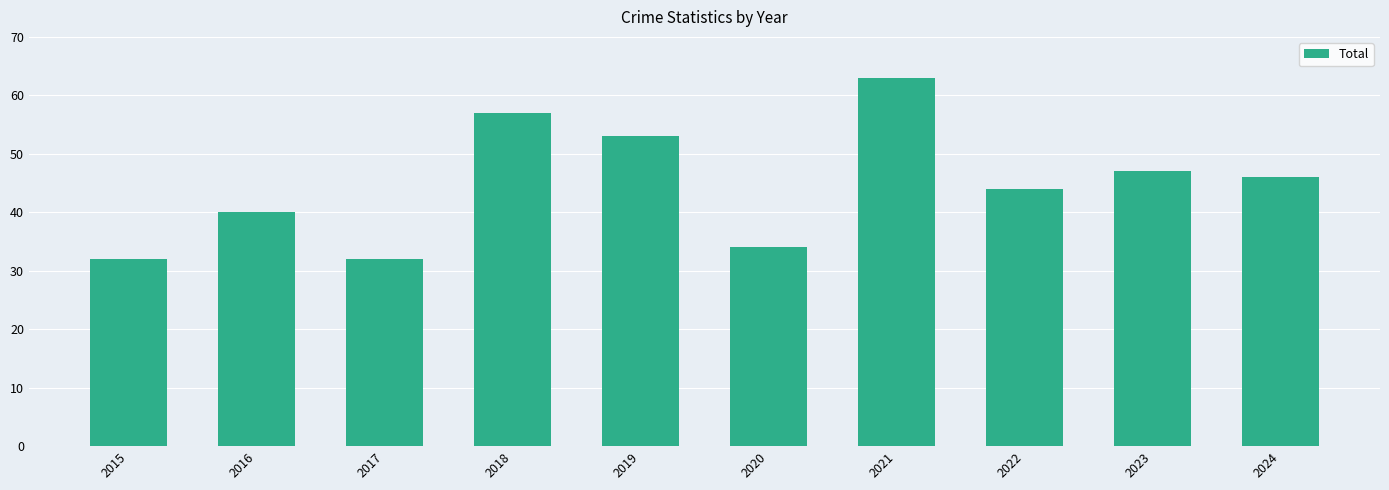

What is the approximate value at 2020?

34